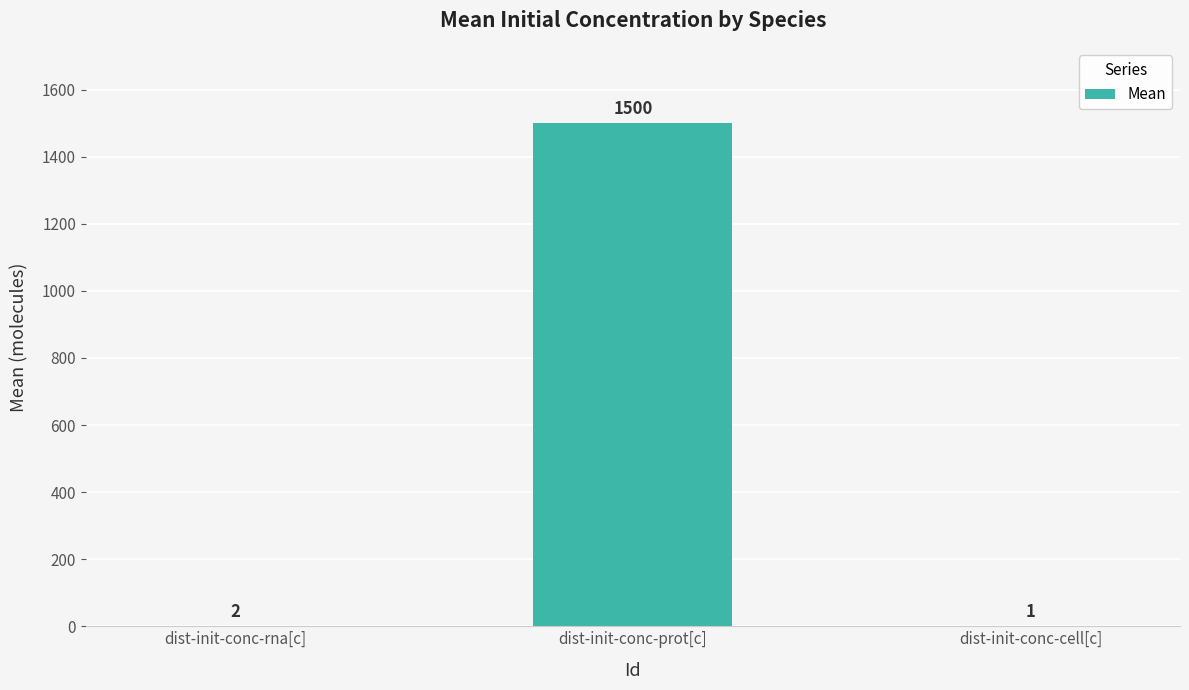

The chart shows a value of 2 at dist-init-conc-rna[c]. True or false?

True